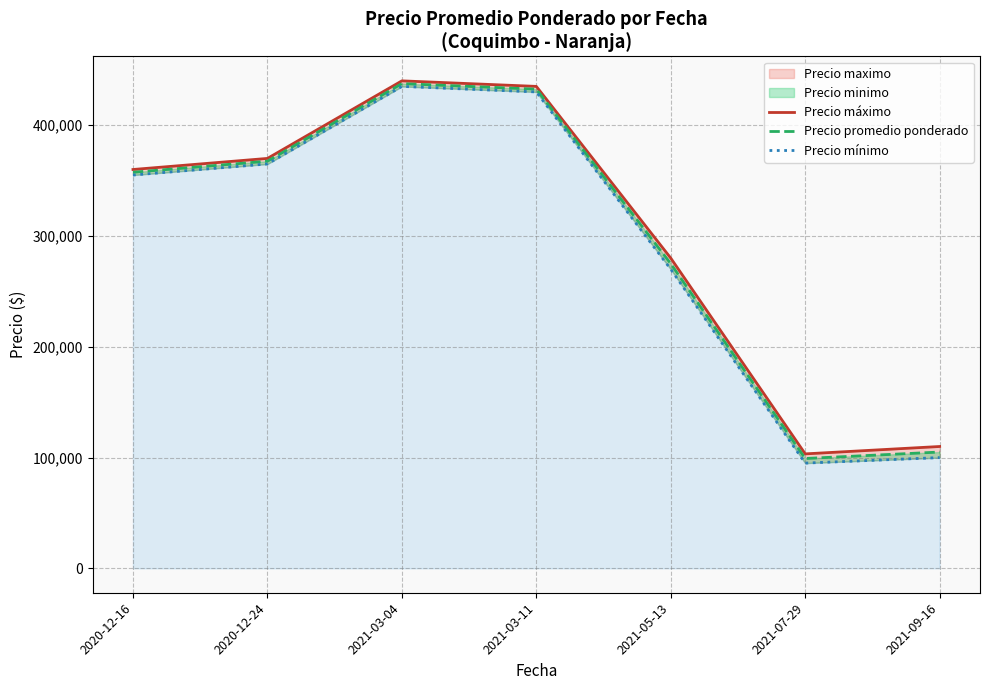

What is the label of the 2nd point from the left?

2020-12-24